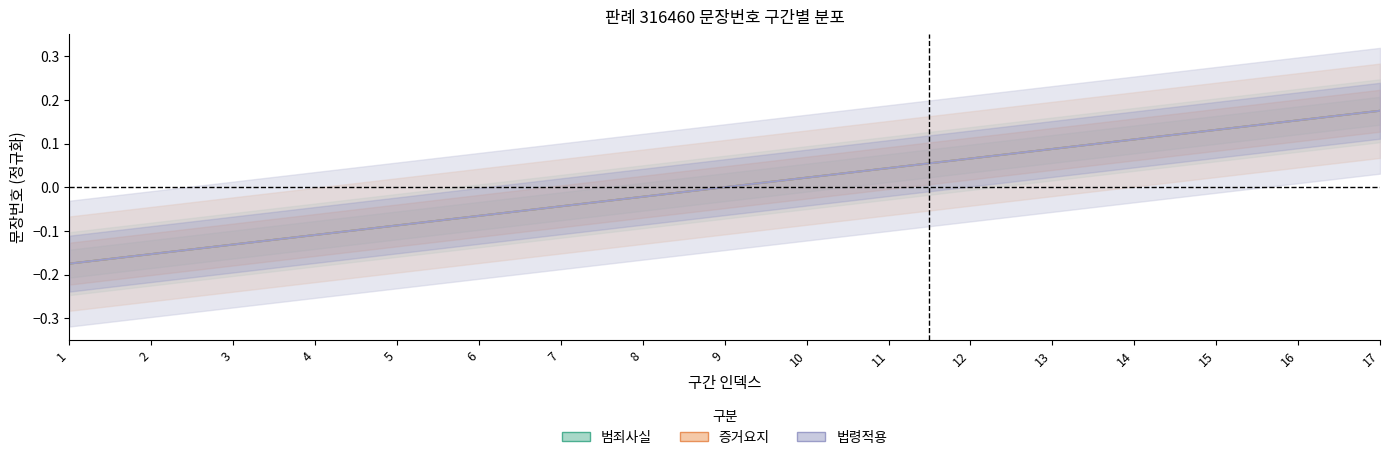

What is the difference between the second highest and second lowest values in the 문장번호_법령적용 series?

0.3